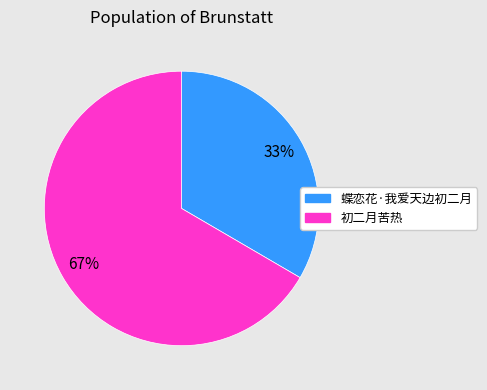

Which slice is the largest?

初二月苦热